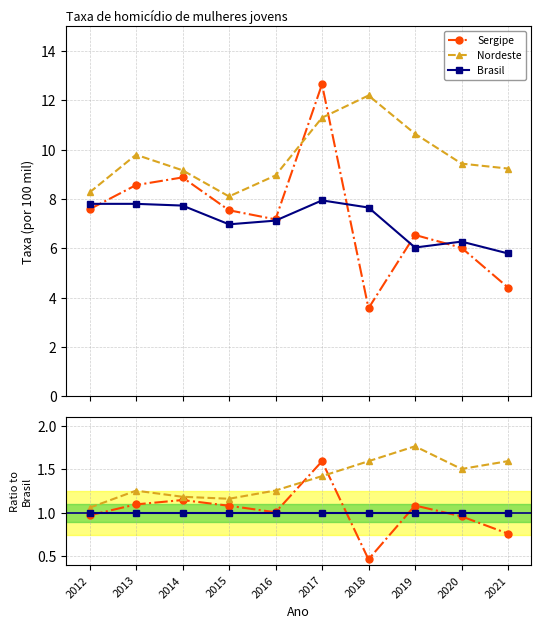

Does the chart have visible grid lines?

Yes